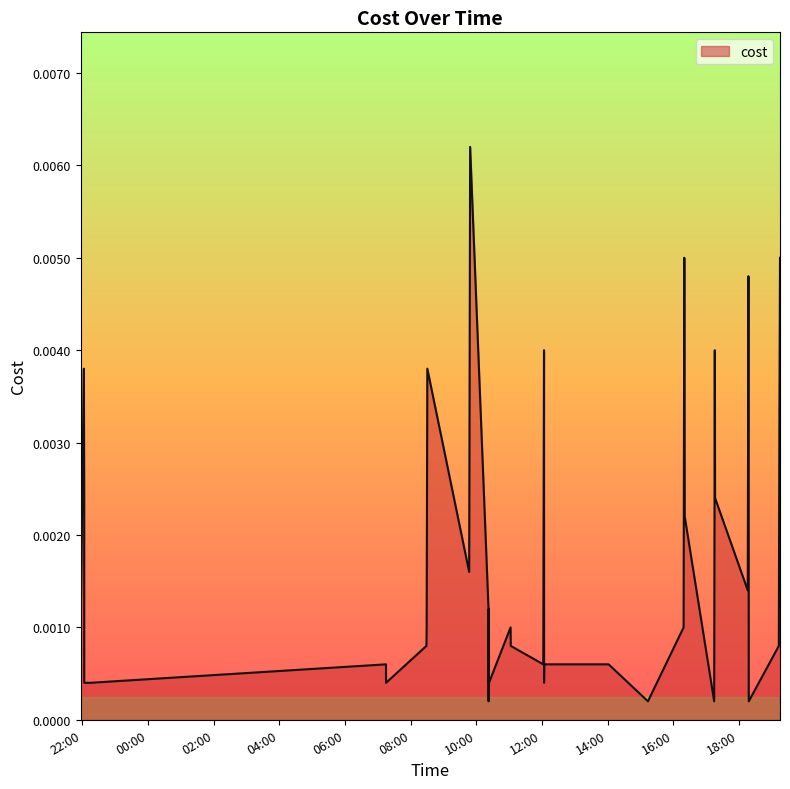

How many lines are shown in the chart?

1